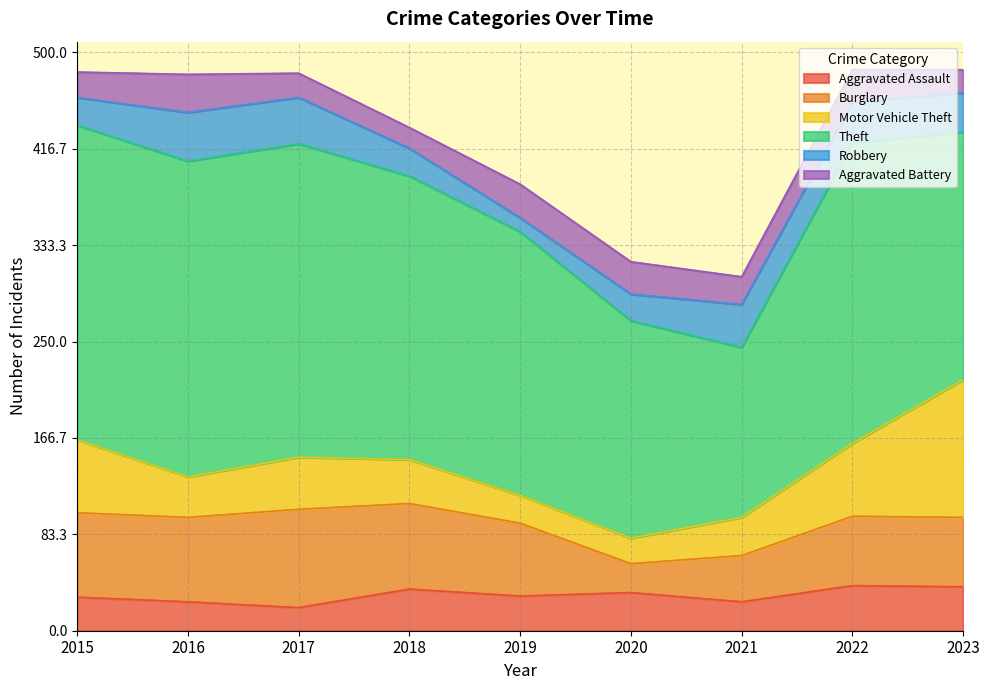

At how many categories does at least one series exceed 168?

8